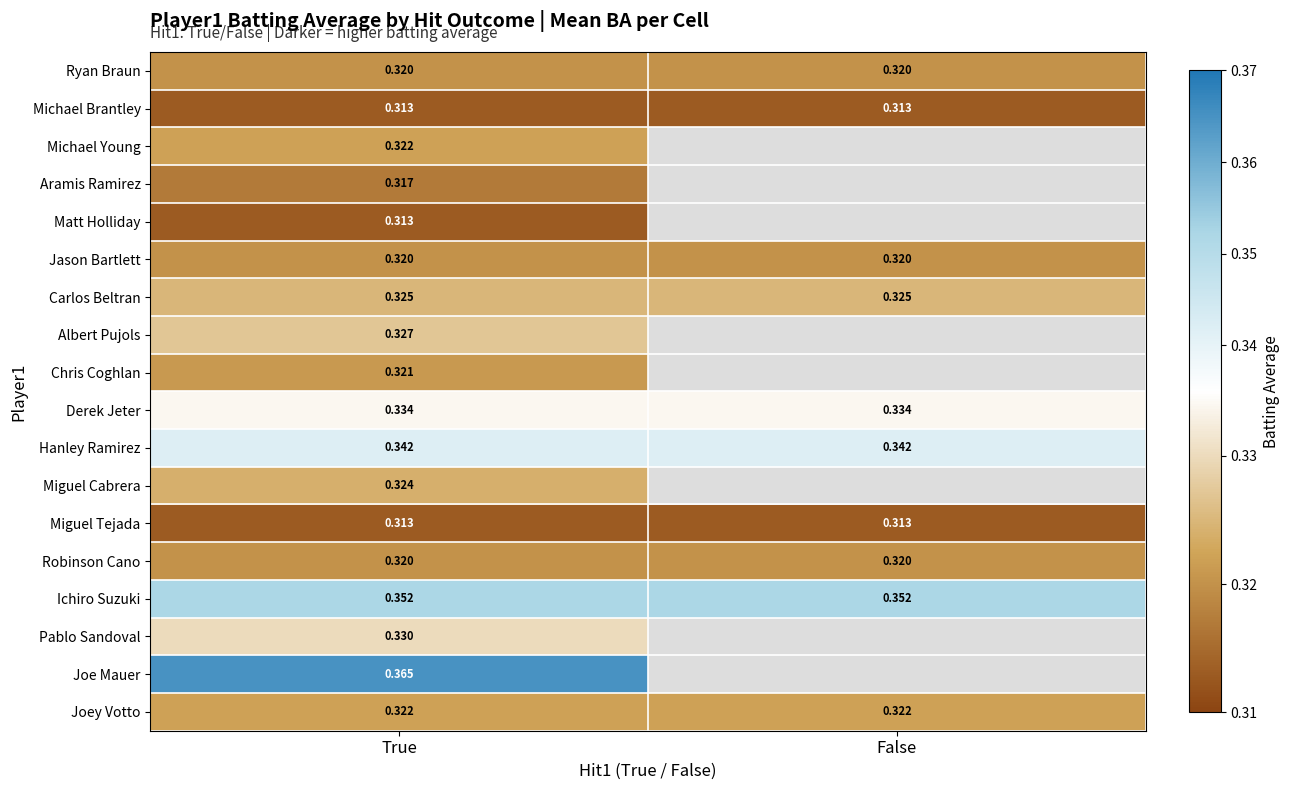

Which has a higher value, False or True?

False